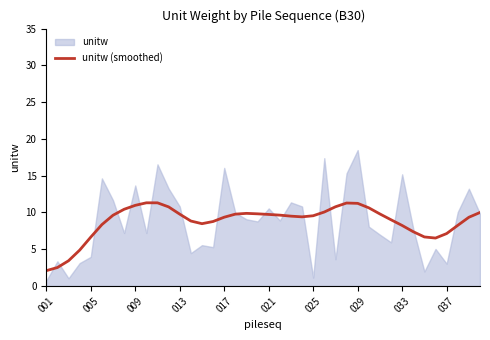

True or false: unitw (smoothed) has a value of 14.7 at 017.

False